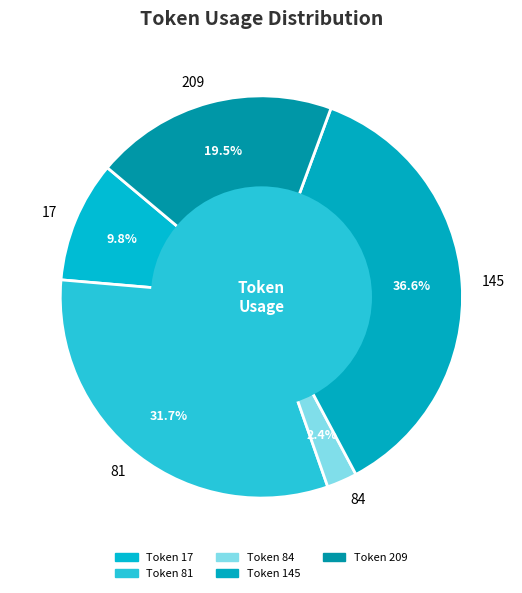

To the nearest percent, what is the difference between the largest and smallest slice percentages?

34%